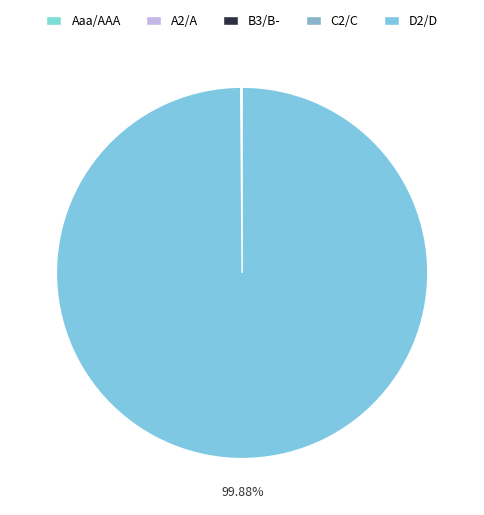

Which slice is the largest?

D2/D